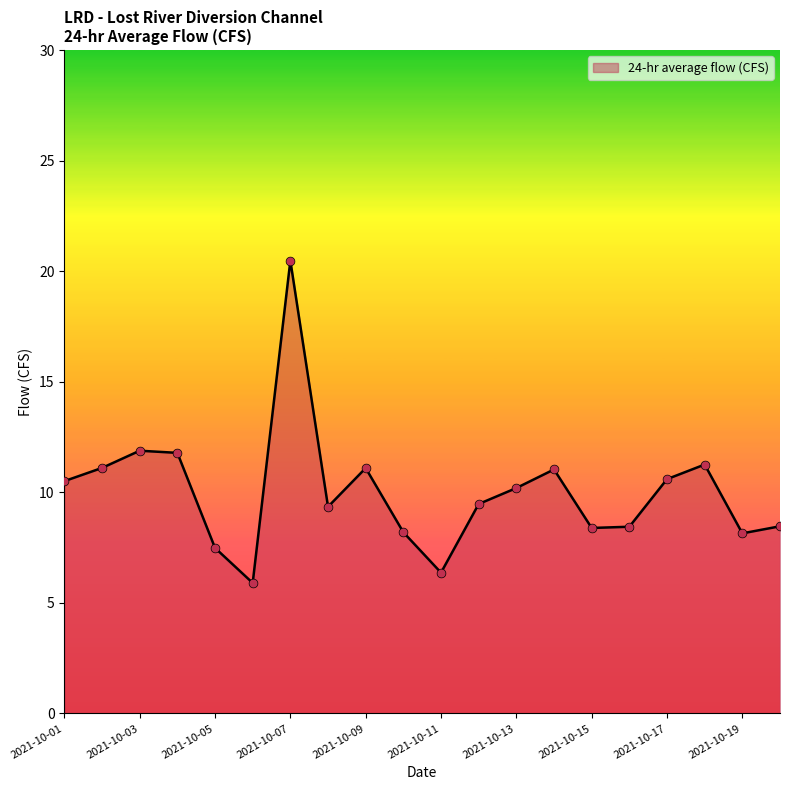

What is the difference between the maximum and minimum values?

14.6